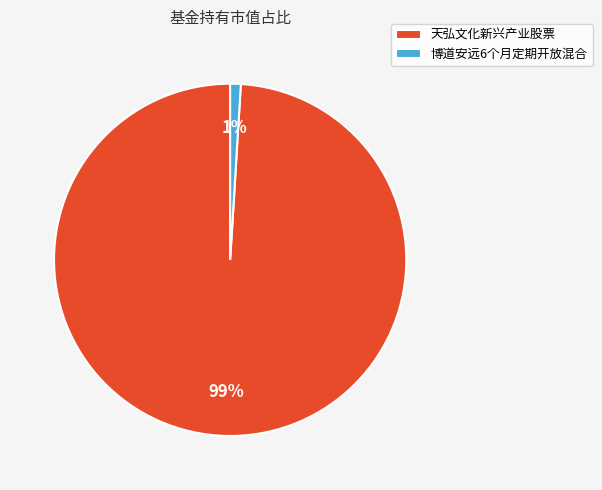

Rank the categories by value from lowest to highest.

博道安远6个月定期开放混合, 天弘文化新兴产业股票